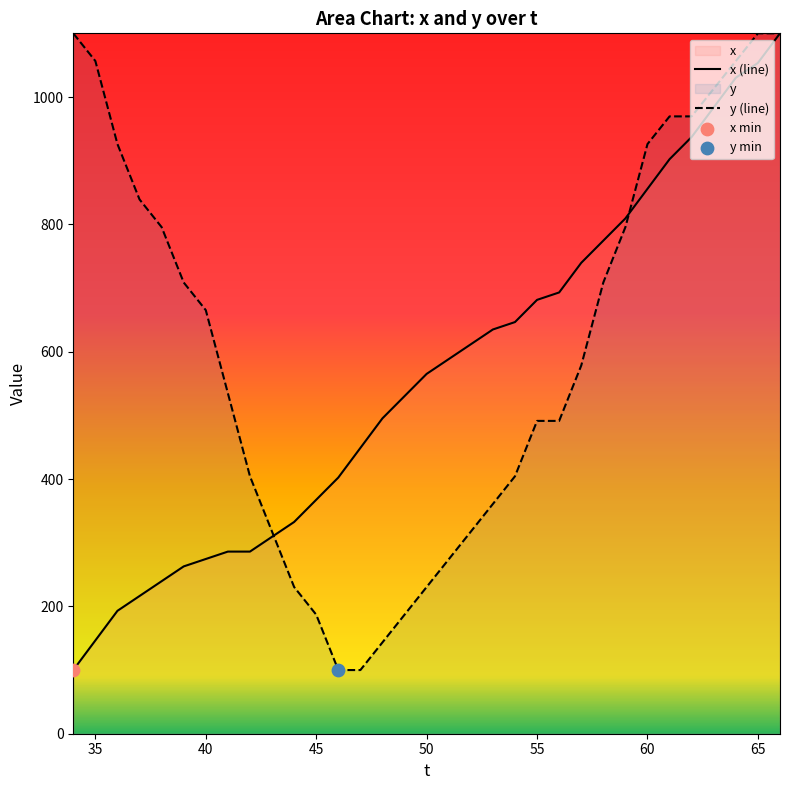

What is the total value across all series at 53?

995.8